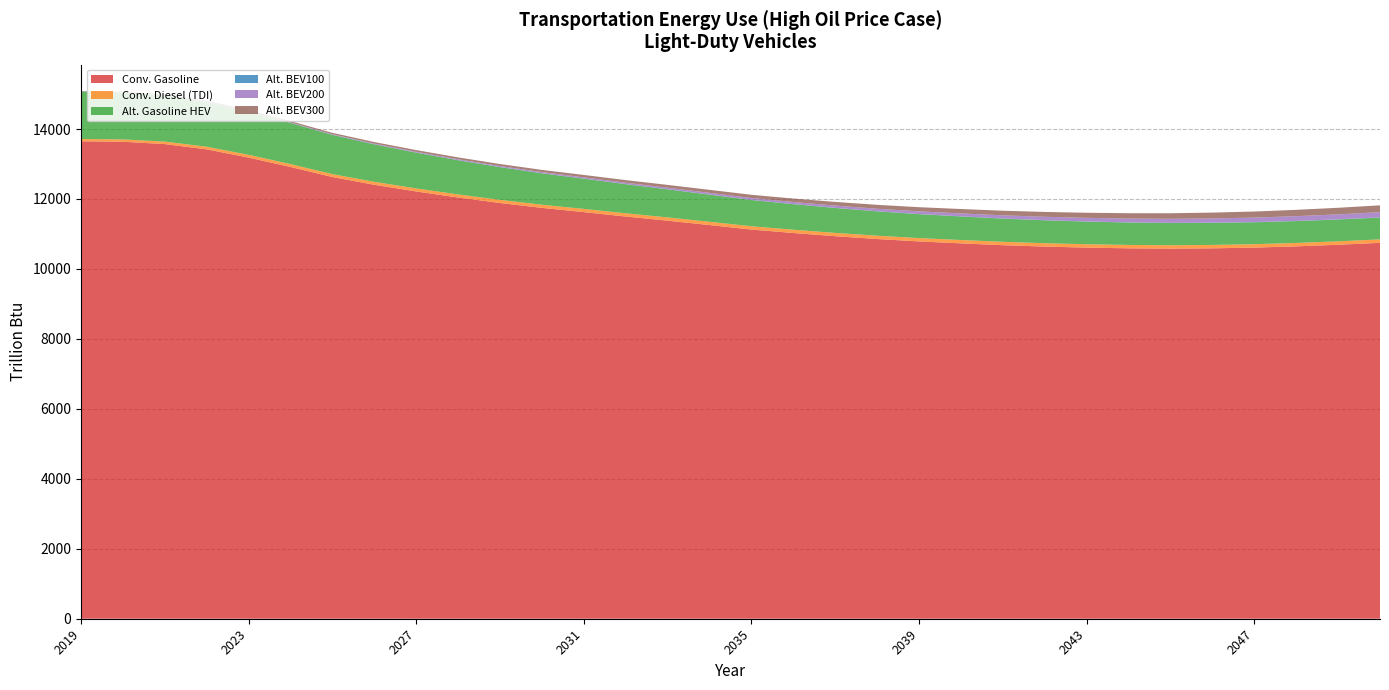

Reading right to left, transcribe all the data shown in this chart.

Light-Duty Vehicles: Conventional: Gasoline: 10746.8	10691.3	10645.7	10610.2	10589.6	10581.1	10589.7	10609.4	10639.2	10679.2	10731.0	10786.8	10855.0	10935.8	11027.0	11126.4	11254.3	11379.9	11498.6	11624.7	11745.8	11885.6	12042.5	12215.3	12405.9	12627.2	12915.5	13183.7	13418.3	13570.0	13636.7	13649.7
Light-Duty Vehicles: Conventional: TDI: 98.8	98.1	97.5	97.0	96.6	96.5	96.5	96.6	96.2	96.3	96.2	95.3	95.0	94.7	94.4	94.0	93.7	93.2	92.5	91.6	90.1	88.9	87.7	86.4	84.9	83.1	81.4	79.0	75.4	70.6	66.7	64.0
Light-Duty Vehicles: Alternative-Fuel: Gasoline HEV: 622.7	623.2	624.6	626.8	630.1	634.4	640.1	646.7	654.2	662.8	672.7	683.5	696.4	711.8	729.5	750.1	774.8	801.9	831.2	863.4	897.5	935.3	976.9	1022.1	1070.3	1121.3	1177.0	1229.8	1277.4	1315.8	1343.3	1358.2
Light-Duty Vehicles: Alternative-Fuel: BEV100: 6.3	6.2	6.1	5.9	5.8	5.3	5.1	4.9	4.8	4.6	4.4	4.2	4.0	3.8	3.7	3.5	3.4	3.3	3.2	3.2	3.2	3.2	3.2	3.2	3.2	3.3	3.4	3.5	3.5	3.6	3.6	3.5
Light-Duty Vehicles: Alternative-Fuel: BEV200: 147.6	141.0	134.5	128.0	121.7	115.3	109.1	102.8	96.3	89.7	83.2	76.7	70.5	64.5	58.9	53.6	48.8	44.3	40.0	36.0	32.3	28.7	25.4	22.1	18.9	15.6	12.5	10.3	8.7	7.3	6.0	4.8
Light-Duty Vehicles: Alternative-Fuel: BEV300: 196.3	188.8	181.3	174.0	166.8	159.7	152.8	145.9	139.1	132.3	125.6	118.9	112.1	105.4	98.8	92.2	86.0	79.8	73.8	68.0	62.5	57.5	53.0	48.6	44.3	40.0	35.6	30.5	24.7	18.5	11.8	6.7